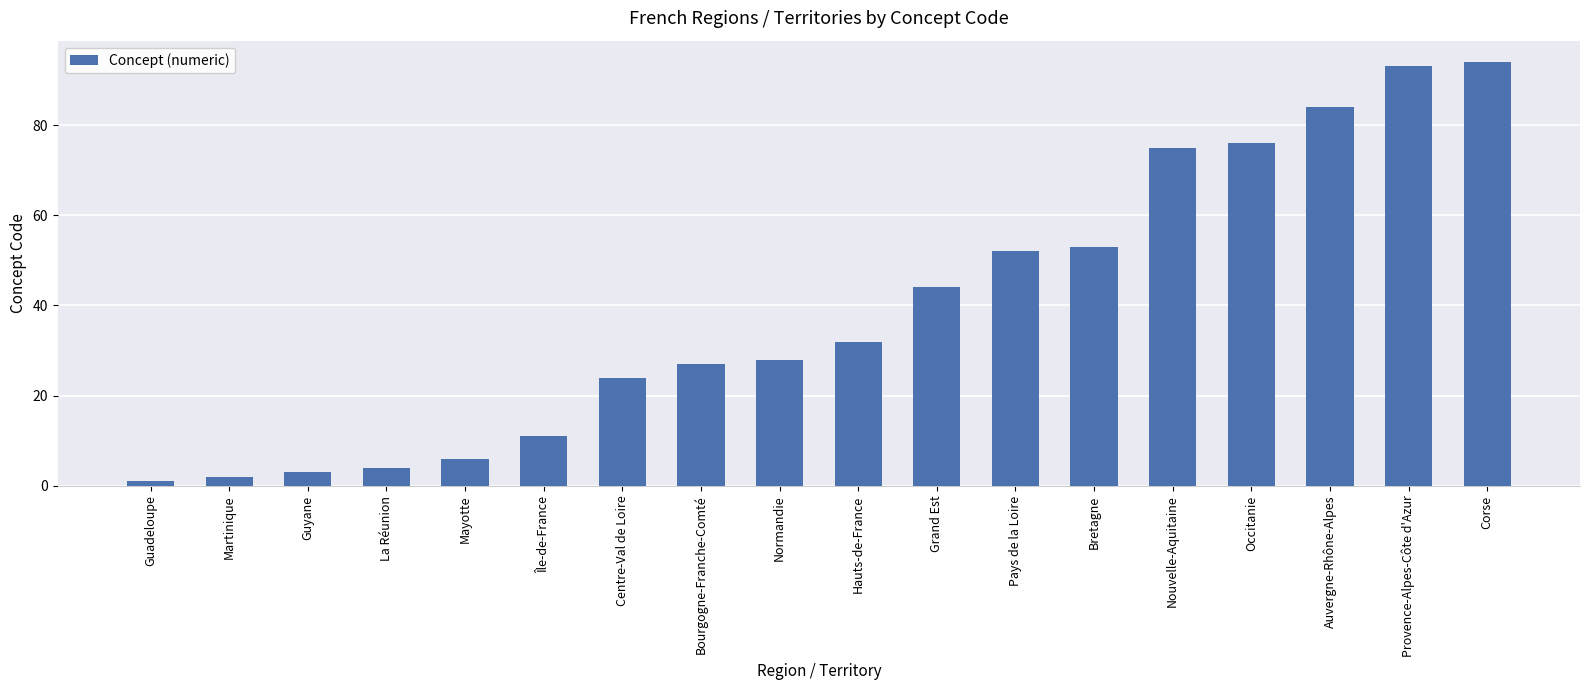

How many data points does each series have?

18